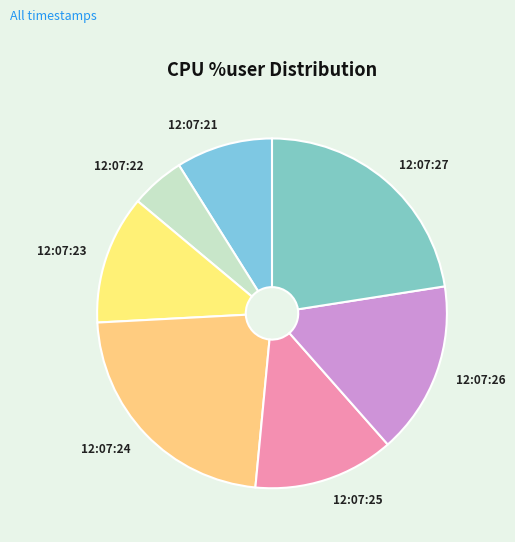

Which category has the smallest portion of the pie?

12:07:22